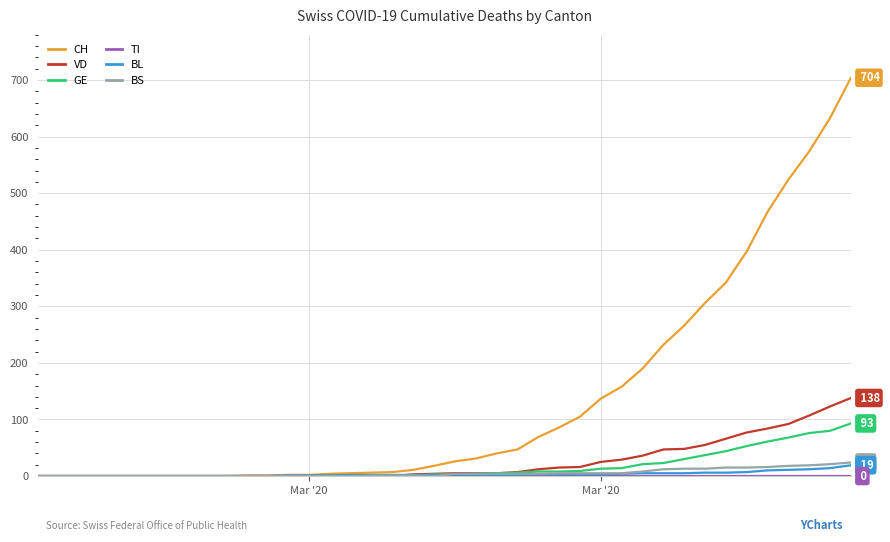

True or false: VD has more than 2 interior local peaks.

False